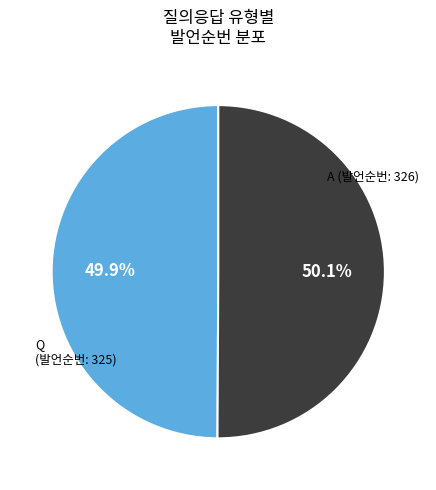

To the nearest percent, what portion does Q (발언순번: 325) represent?

50%